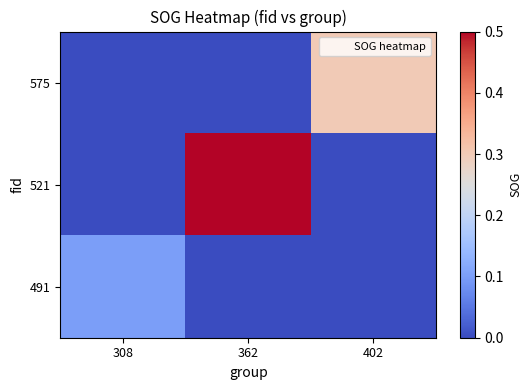

At which category does the chart reach its minimum across all series?

308